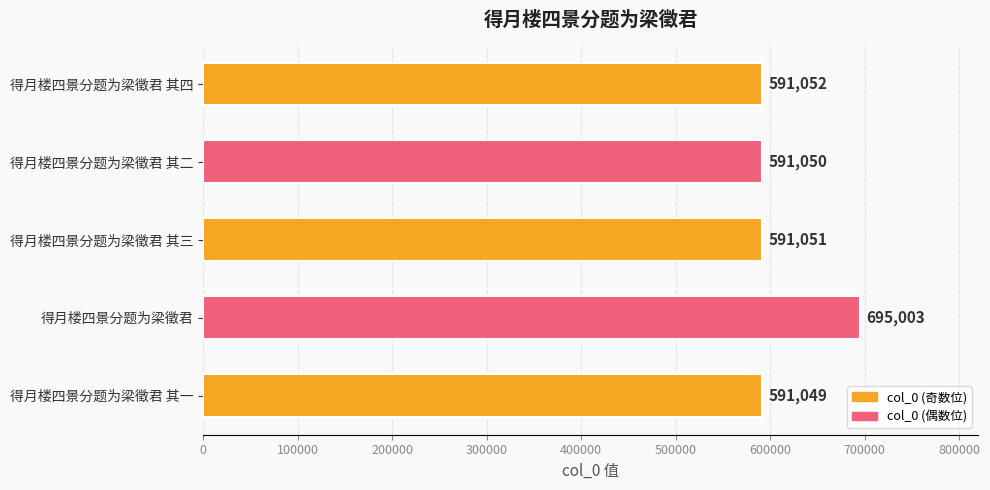

What is the sum of all values?

3059205